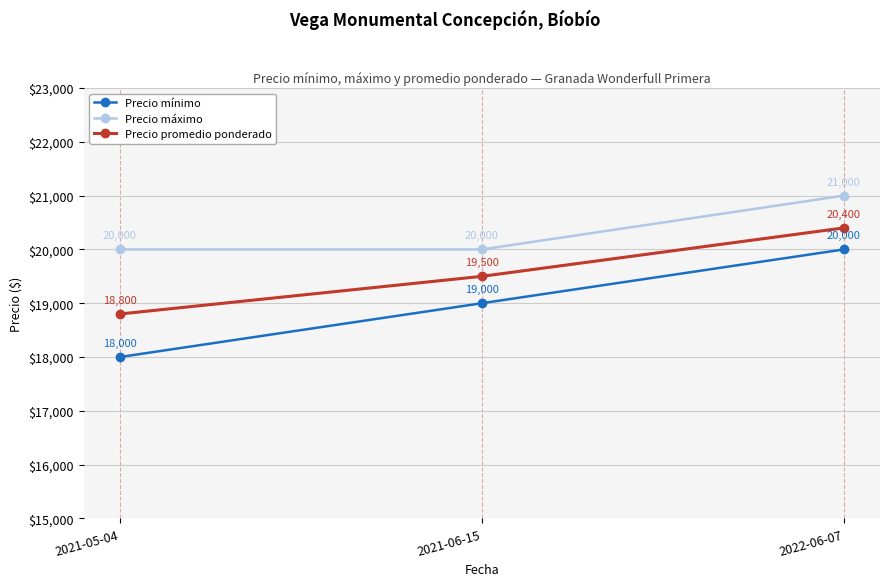

At how many categories does at least one series exceed 20938?

1